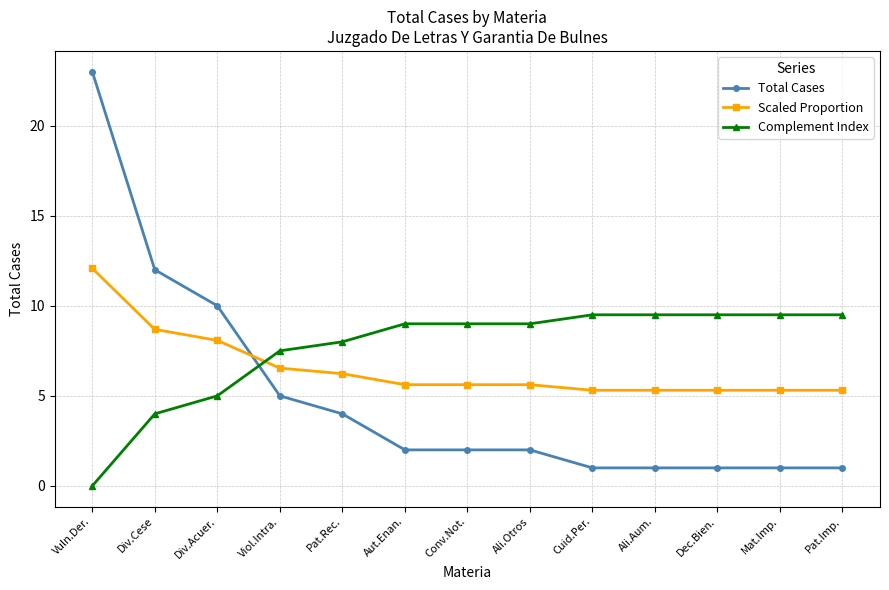

Between which two adjacent categories do Total Cases and Complement Index first intersect?

Div.Acuer. and Viol.Intra.